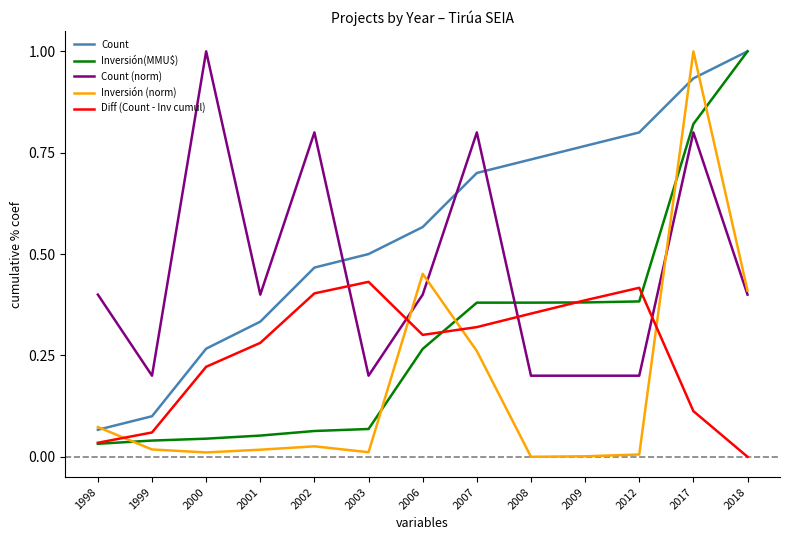

The value of Count (norm) at 2008 is 0.3. True or false?

False